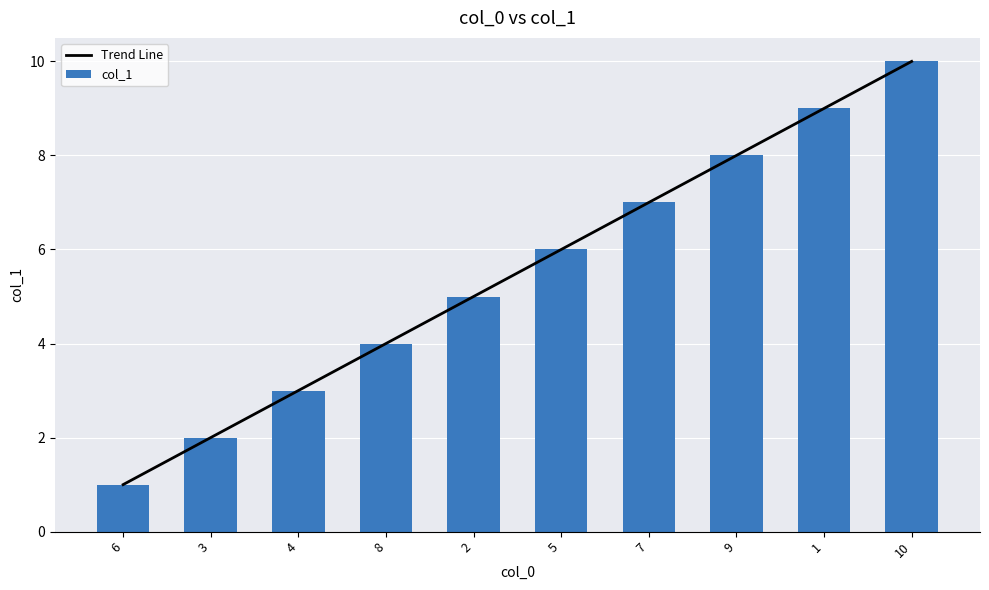

At which category does the chart reach its peak across all series?

10